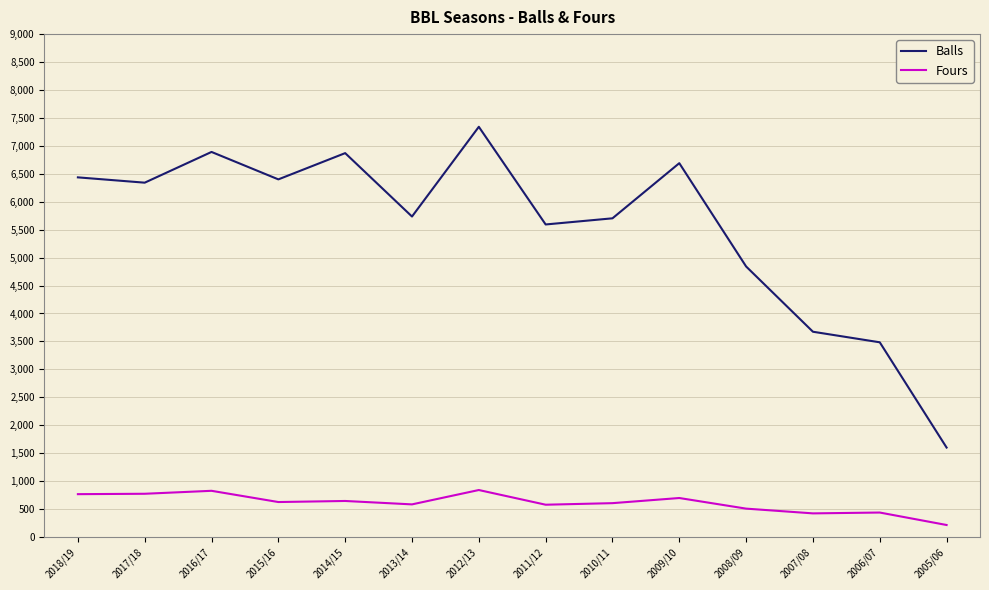

What value does the Fours series have at 2009/10, to the nearest 50?

700